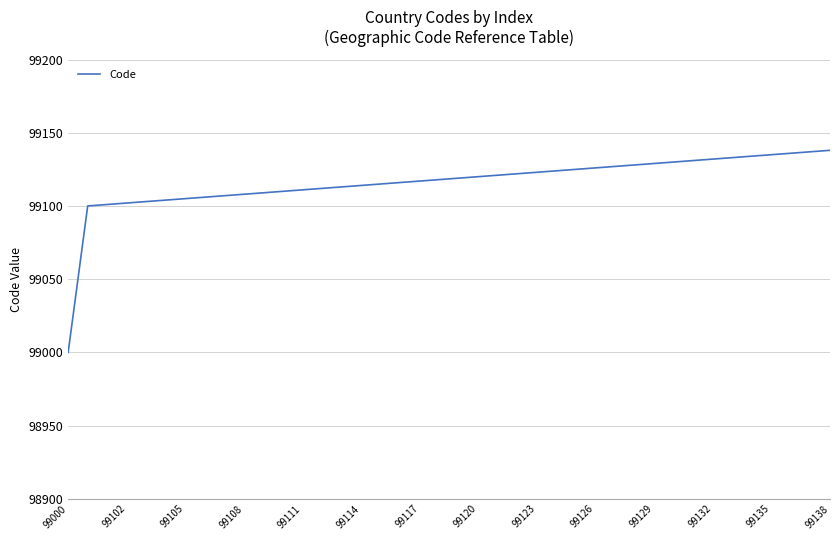

What is the difference between the maximum and minimum values?

138